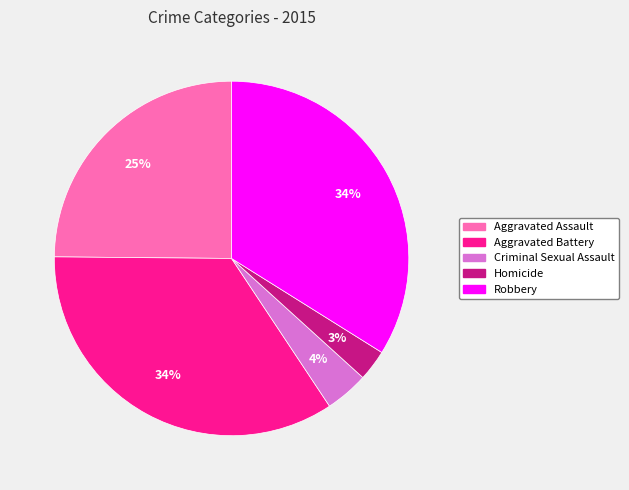

The Homicide slice represents 3% of the pie. True or false?

True